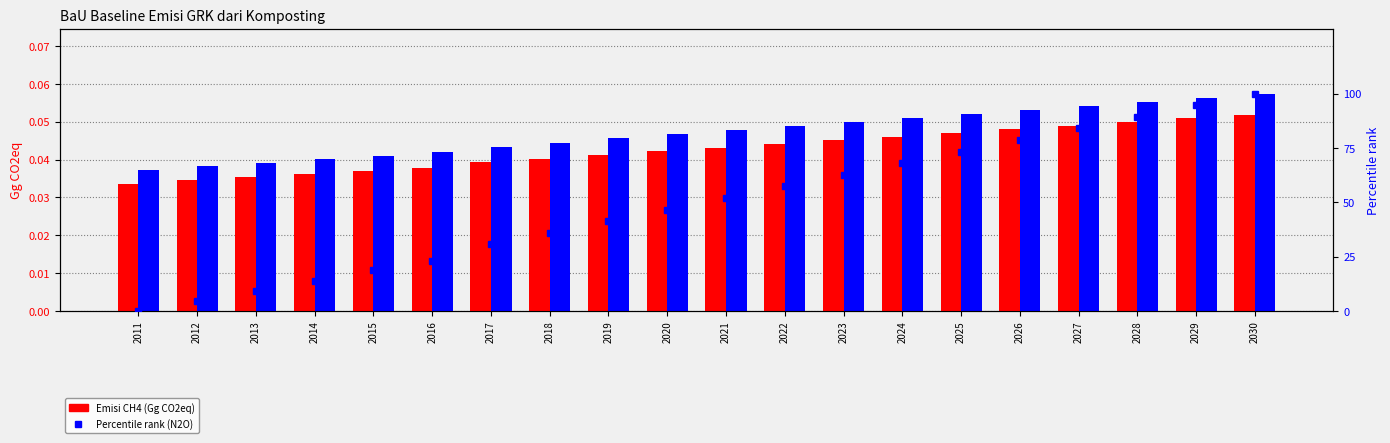

What is the spread (max minus min) of values at 2017?

30.5